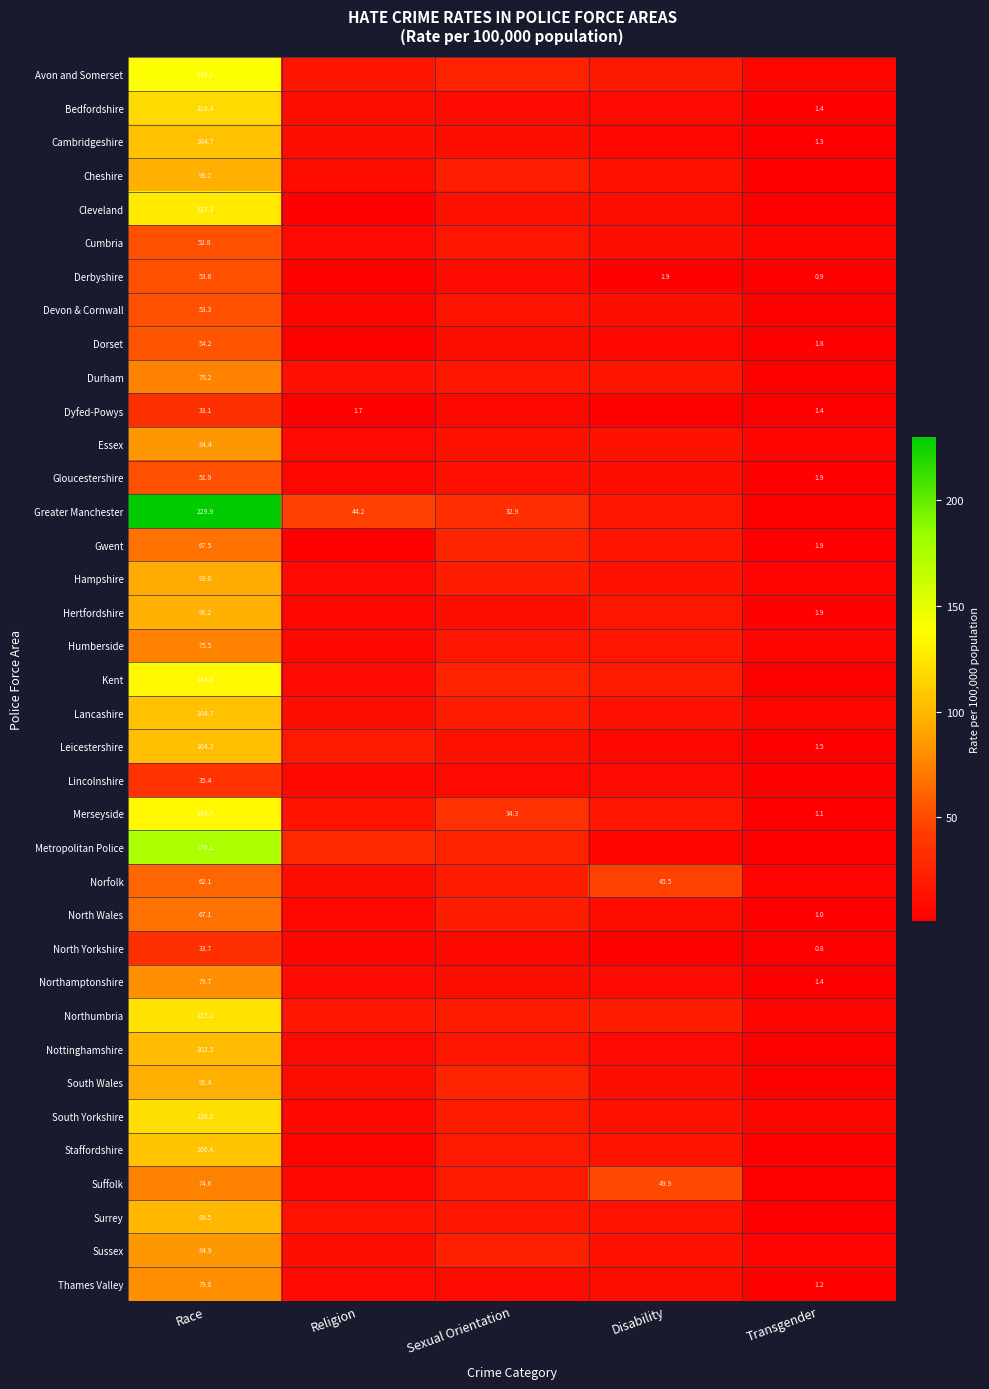

Is the value of Nottinghamshire at Race greater than the value of Gloucestershire at Race?

Yes